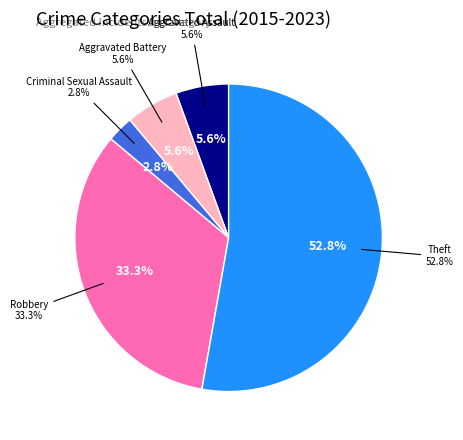

True or false: Criminal Sexual Assault accounts for 3% of the total.

True